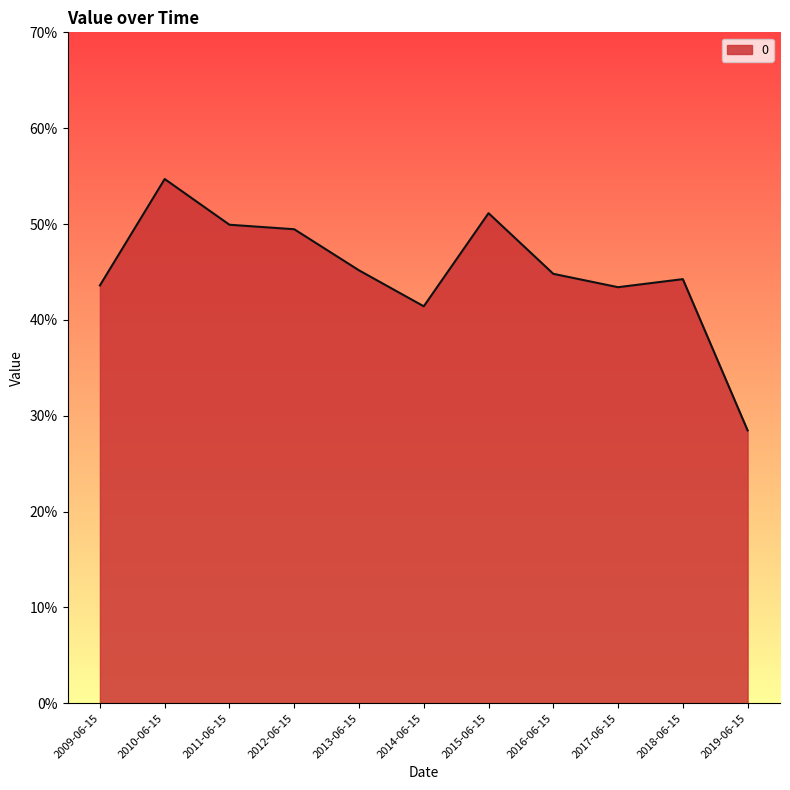

Does the chart display data point markers on the line(s)?

No